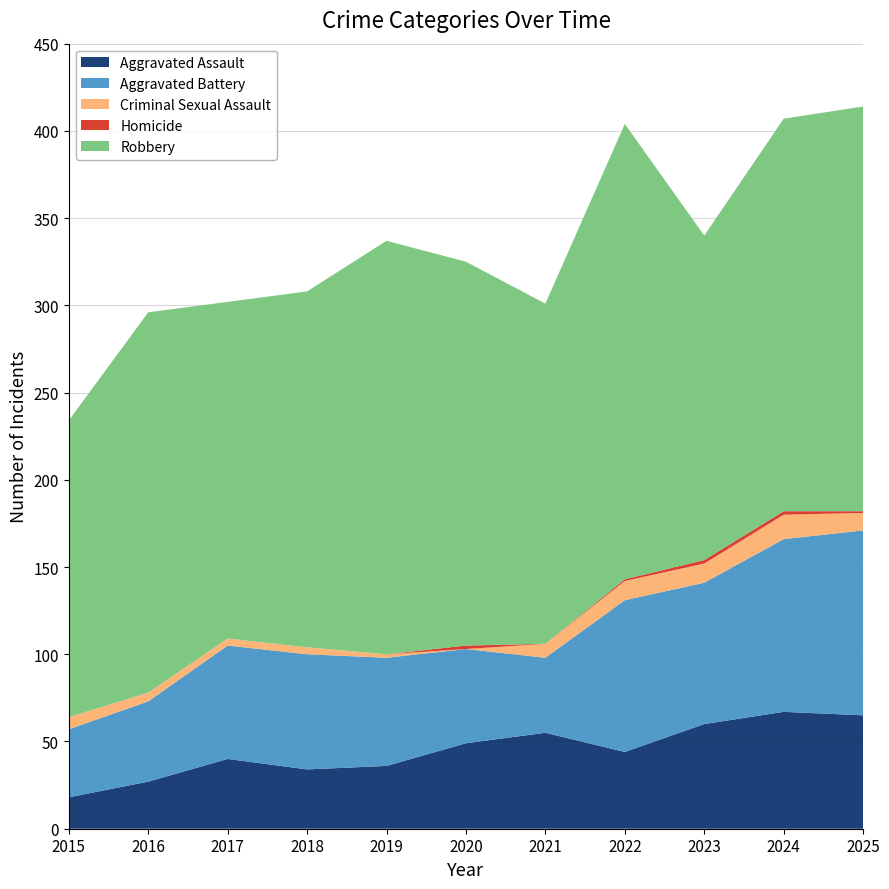

Reading left to right, extract all data points from this chart.

Aggravated Assault: 18	27	40	34	36	49	55	44	60	67	65
Aggravated Battery: 39	46	65	66	62	54	43	87	81	99	106
Criminal Sexual Assault: 7	5	4	4	2	0	8	11	11	14	10
Homicide: 0	0	0	0	0	2	0	1	2	2	1
Robbery: 170	218	193	204	237	220	195	261	186	225	232